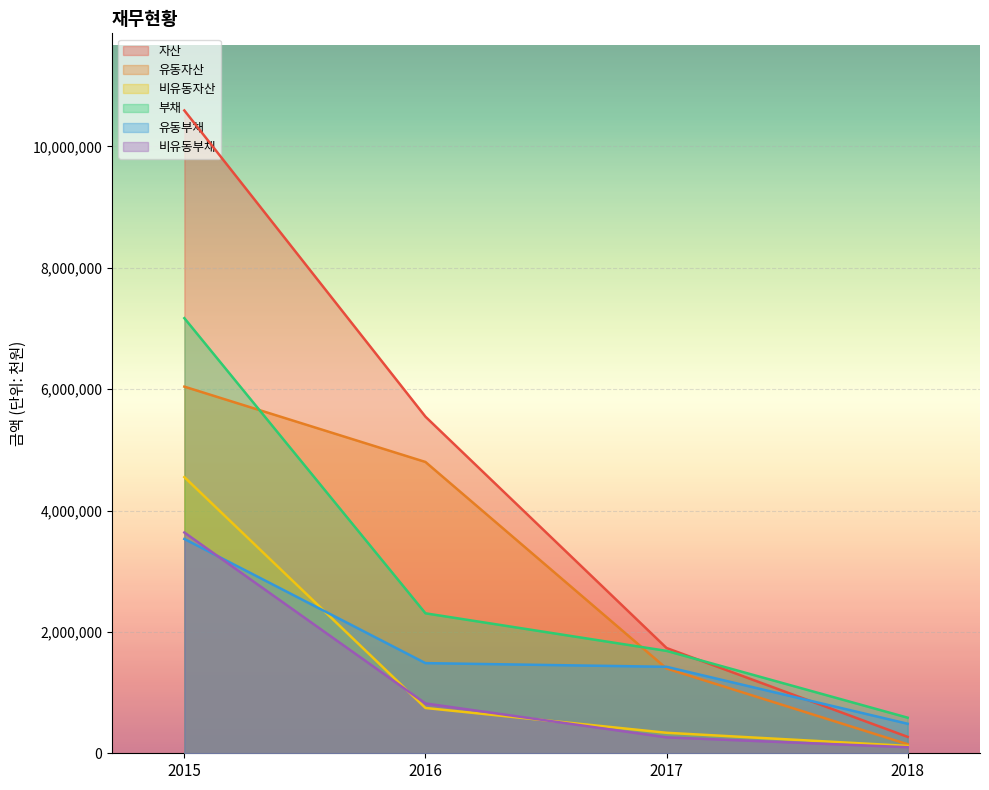

True or false: 유동자산 and 비유동자산 intersect in this chart.

False